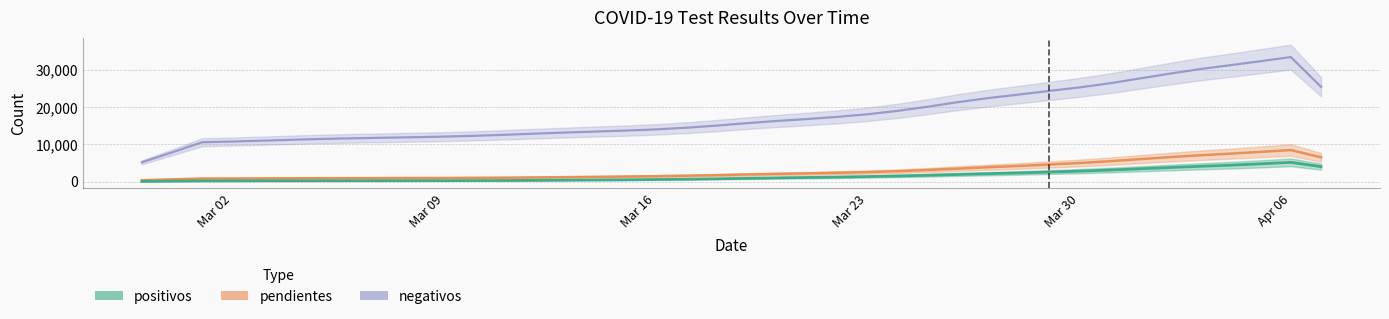

What value does the positivos series have at 2020-03-22?

1264.0